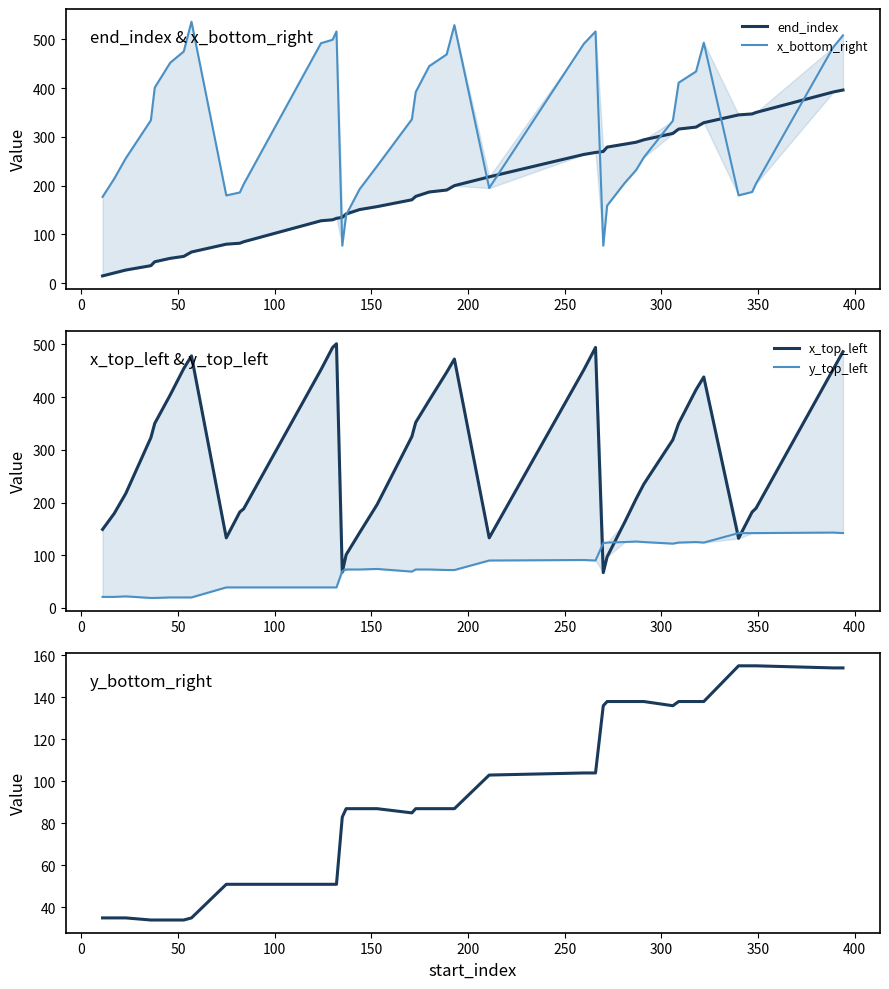

What is the average value of the y_top_left series?

79